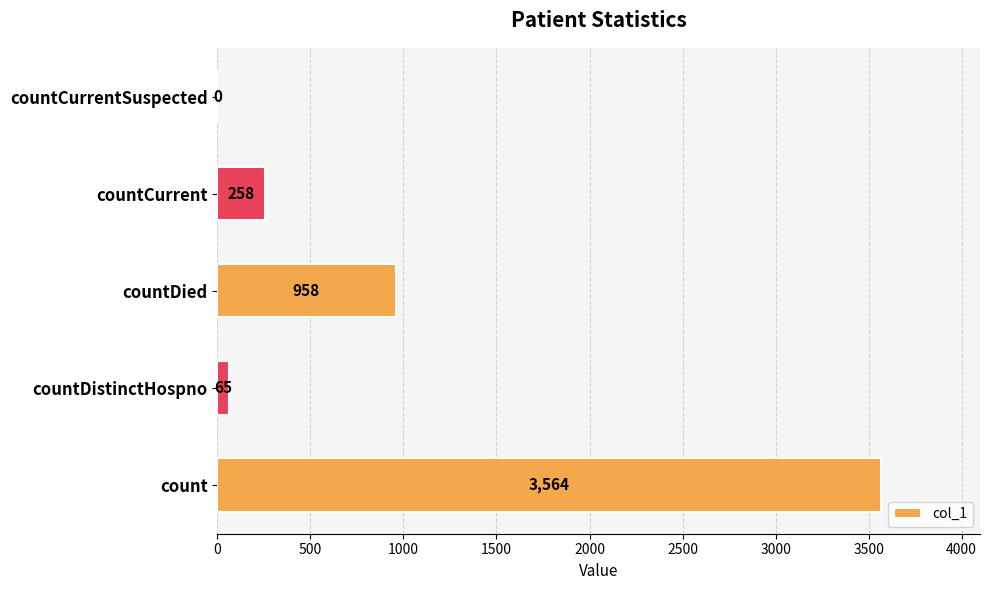

What is the change in value from count to countDied?

-2606